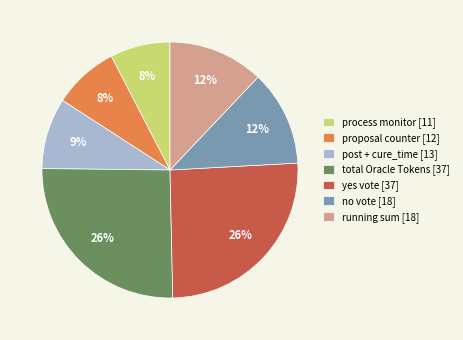

To the nearest percent, what percentage of the pie is total Oracle Tokens?

26%